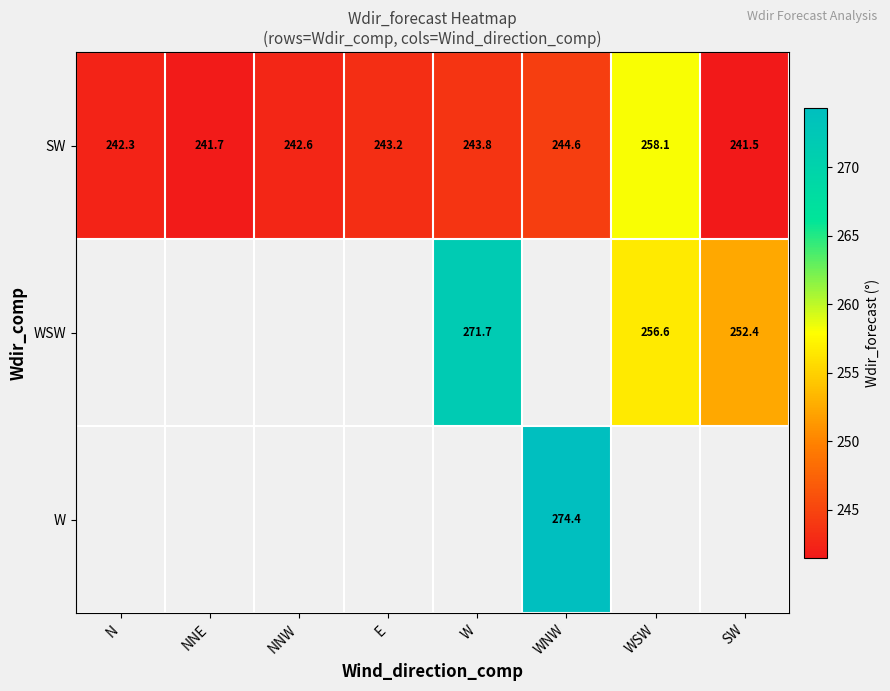

At which label does SW reach its minimum?

SW